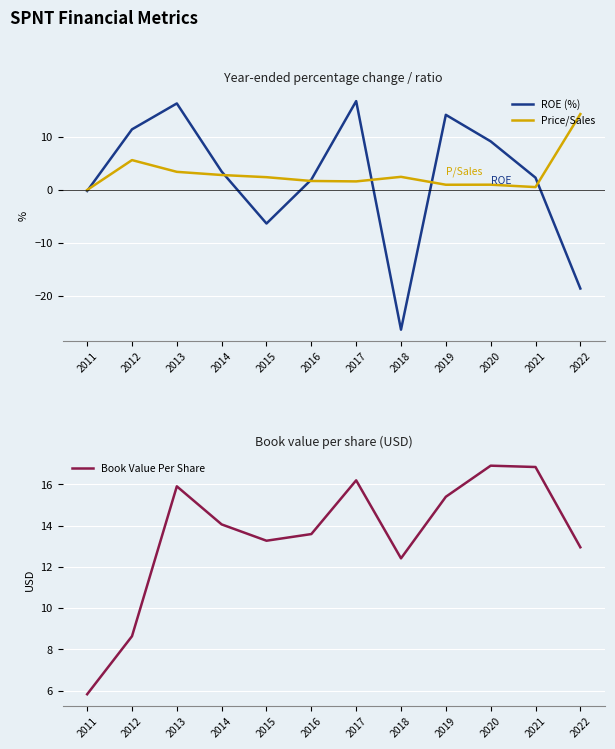

The value of Price/Sales at 2022 is 14.3. True or false?

True